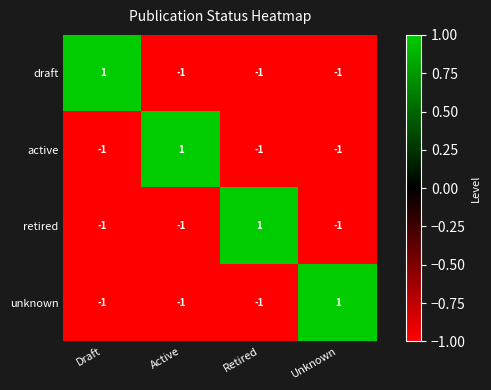

The value of draft at Active is -1. True or false?

True